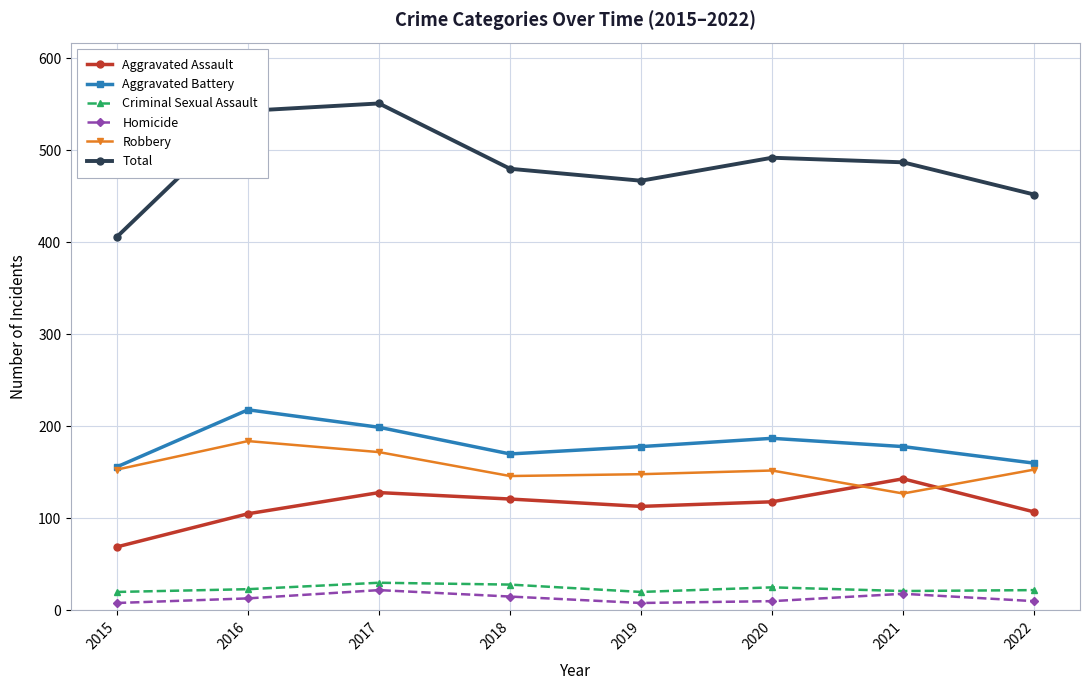

Where is the first local maximum for Aggravated Battery?

2016